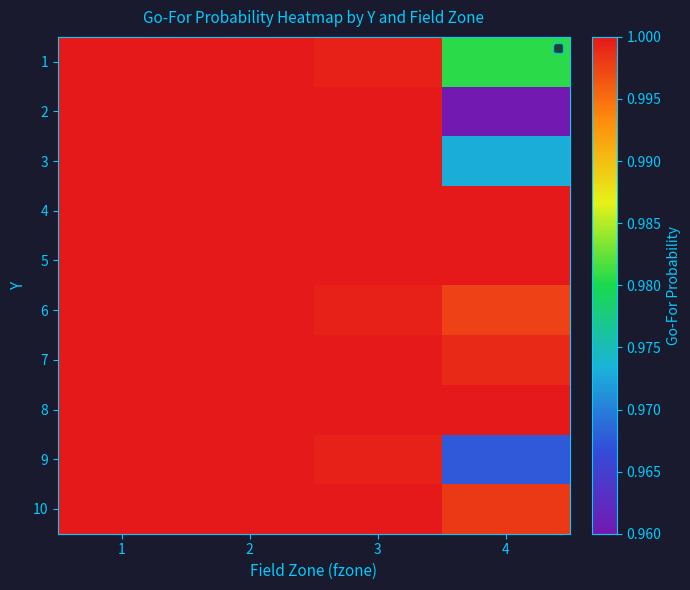

Reading right to left, what are all the values shown in this chart?

1: 4=1.0	3=1.0	2=1.0	1=1.0
2: 4=1.0	3=1.0	2=1.0	1=1.0
3: 4=1.0	3=1.0	2=1.0	1=1.0
4: 4=1.0	3=1.0	2=1.0	1=1.0
5: 4=1.0	3=1.0	2=1.0	1=1.0
6: 4=1.0	3=1.0	2=1.0	1=1.0
7: 4=1.0	3=1.0	2=1.0	1=1.0
8: 4=1.0	3=1.0	2=1.0	1=1.0
9: 4=1.0	3=1.0	2=1.0	1=1.0
10: 4=1.0	3=1.0	2=1.0	1=1.0